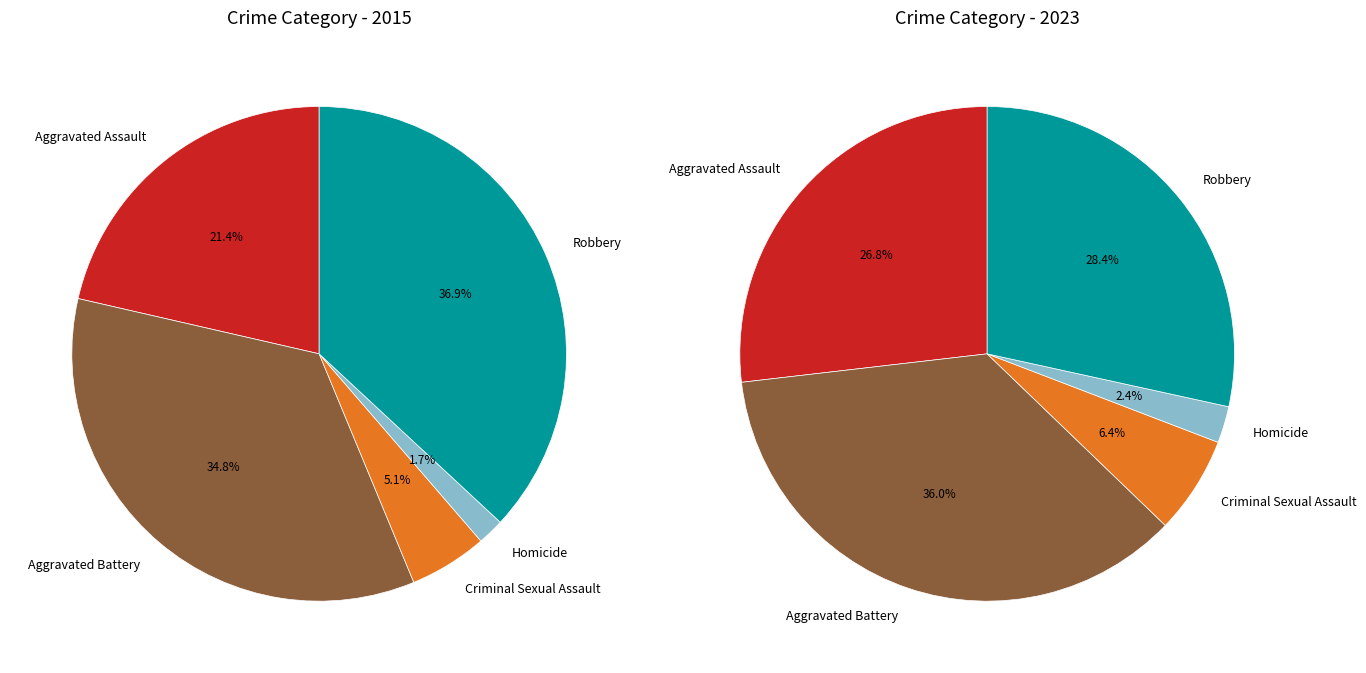

Which category has the biggest portion of the pie?

Aggravated Battery